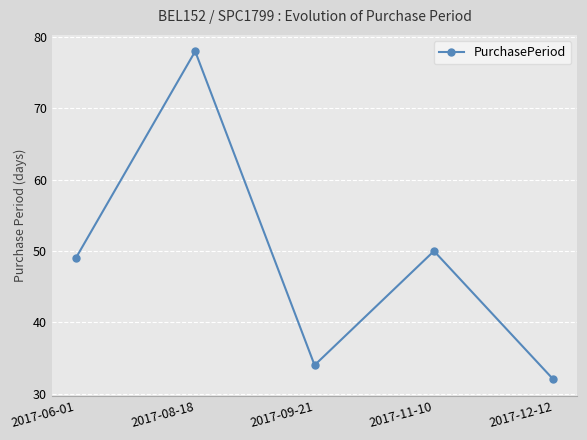

What is the change in value from 2017-06-01 to 2017-11-10?

+1